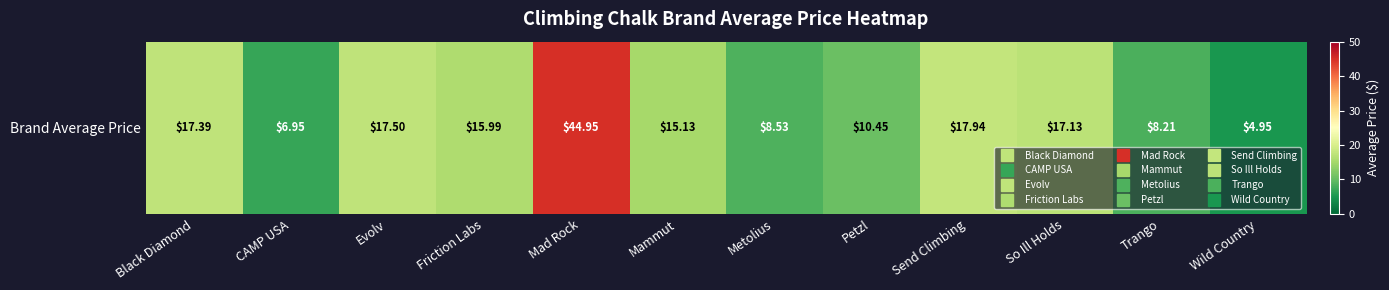

What is the average value?

15.4